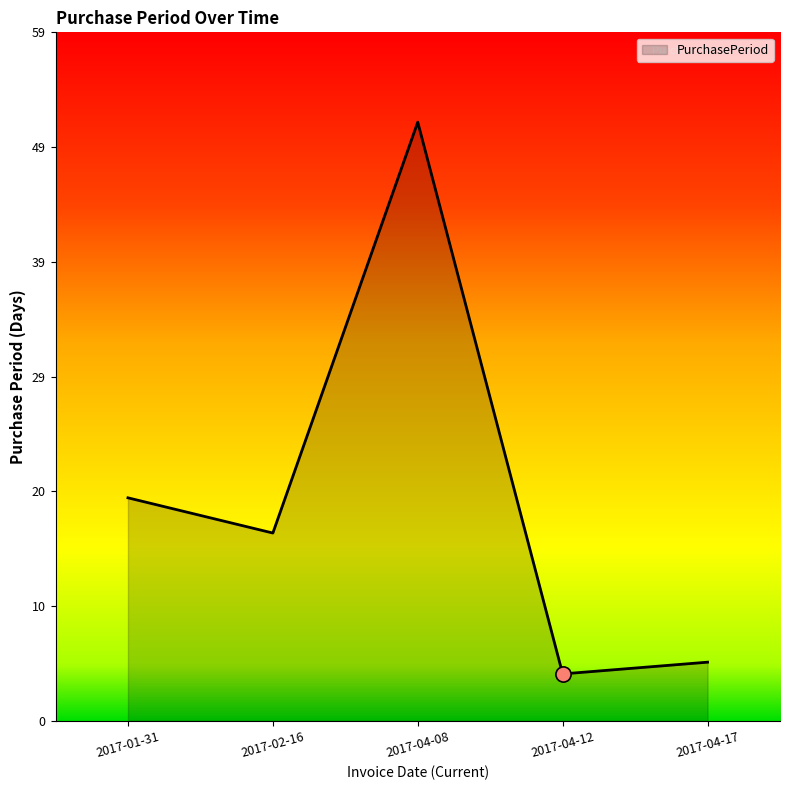

What is the change in value from 2017-04-08 to 2017-04-12?

-47